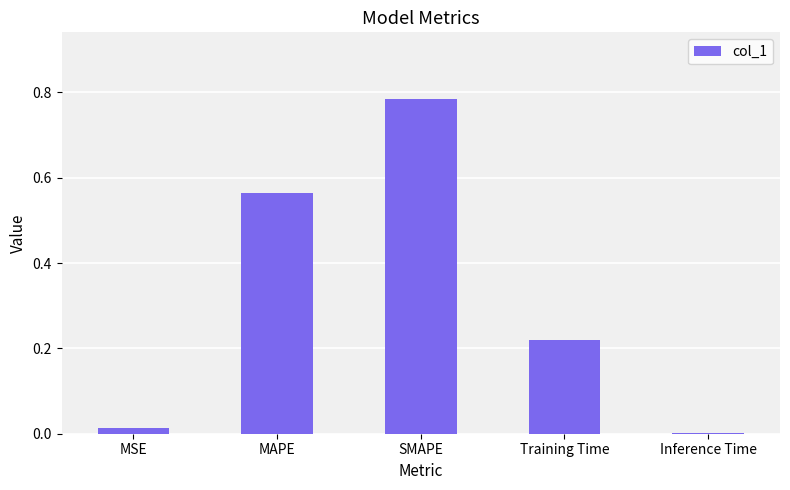

The chart shows a value of 0.8 at MAPE. True or false?

False